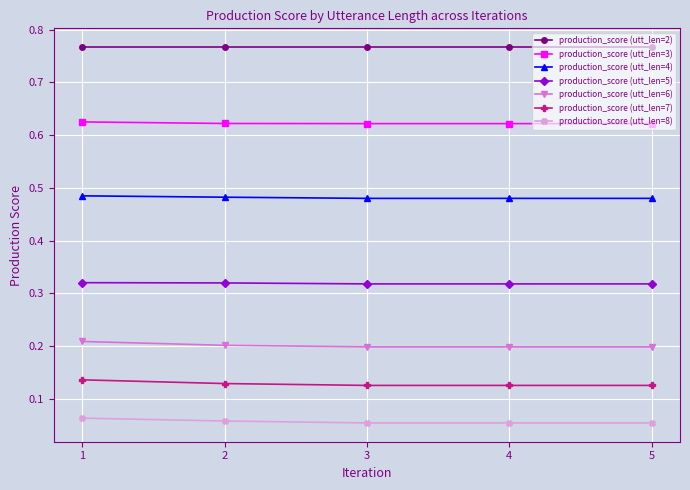

True or false: production_score (utt_len=7) and production_score (utt_len=3) cross at least once.

False